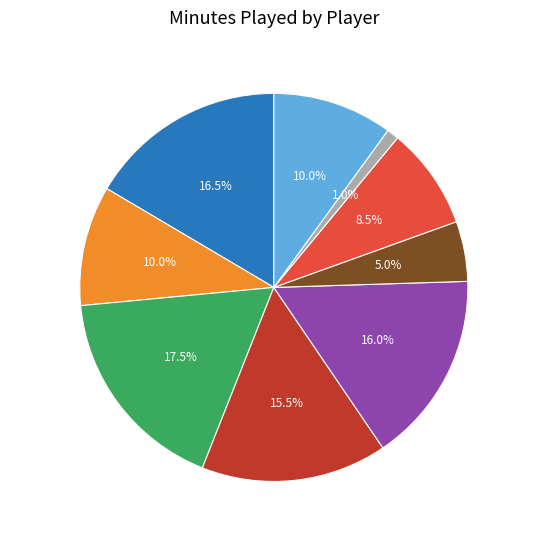

Which category has the smallest portion of the pie?

M. Wilson